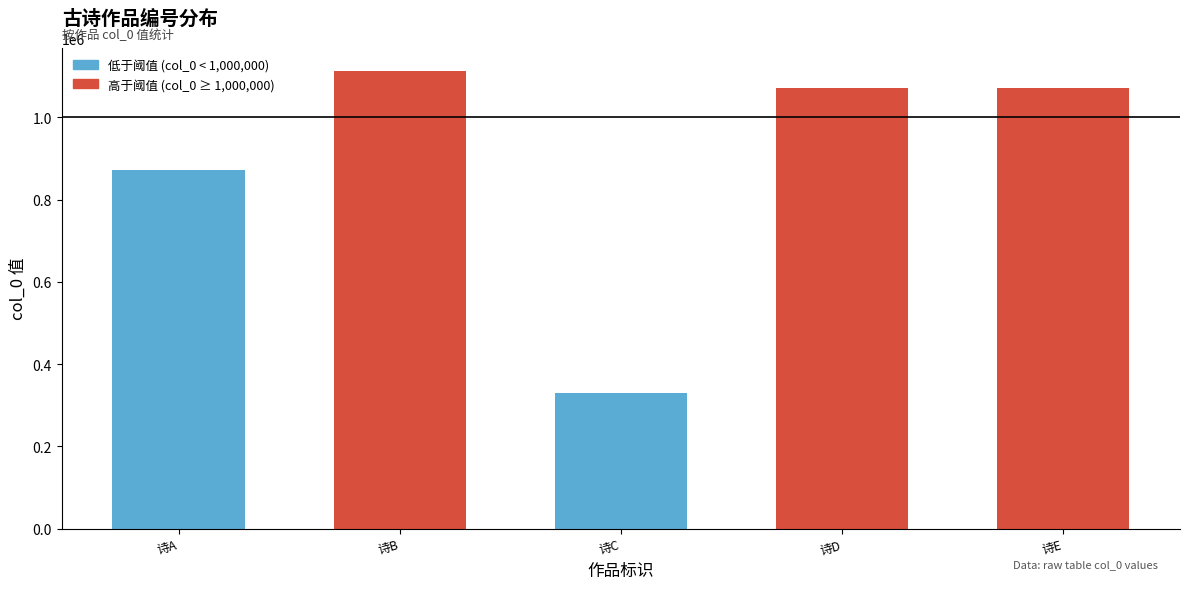

Which has a higher value, 诗A or 诗D?

诗D